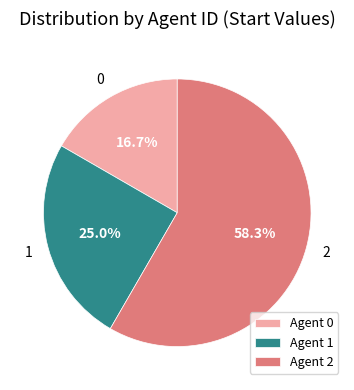

Which has a higher value, Agent 1 or Agent 0?

Agent 1